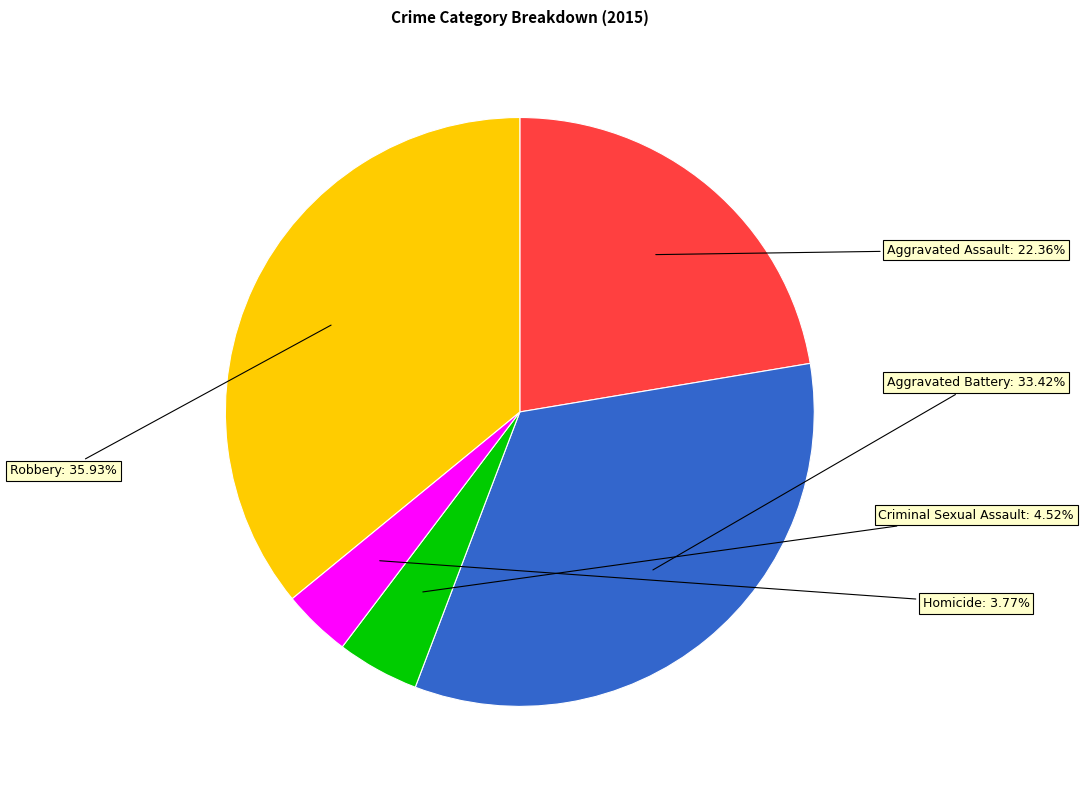

Which slice is the largest?

Robbery